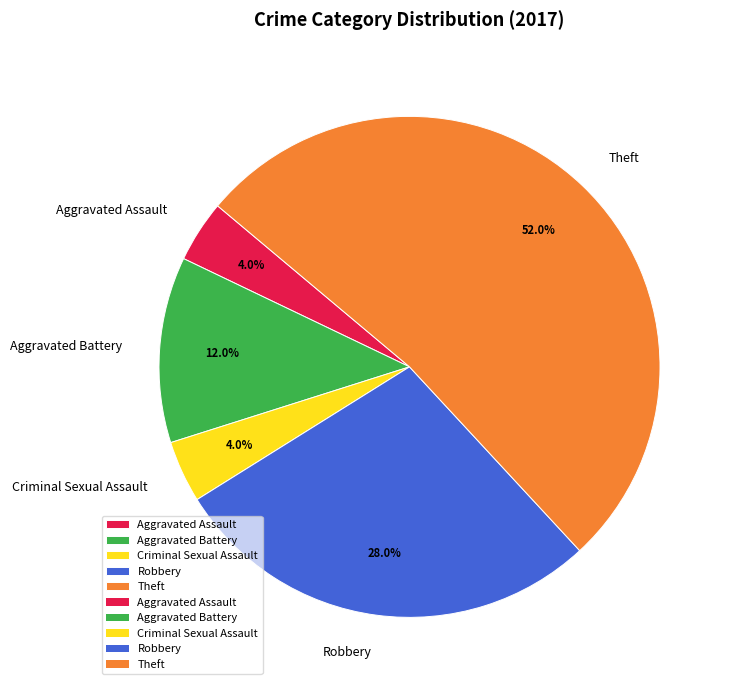

Is it true that Aggravated Battery is 12% of the pie?

True